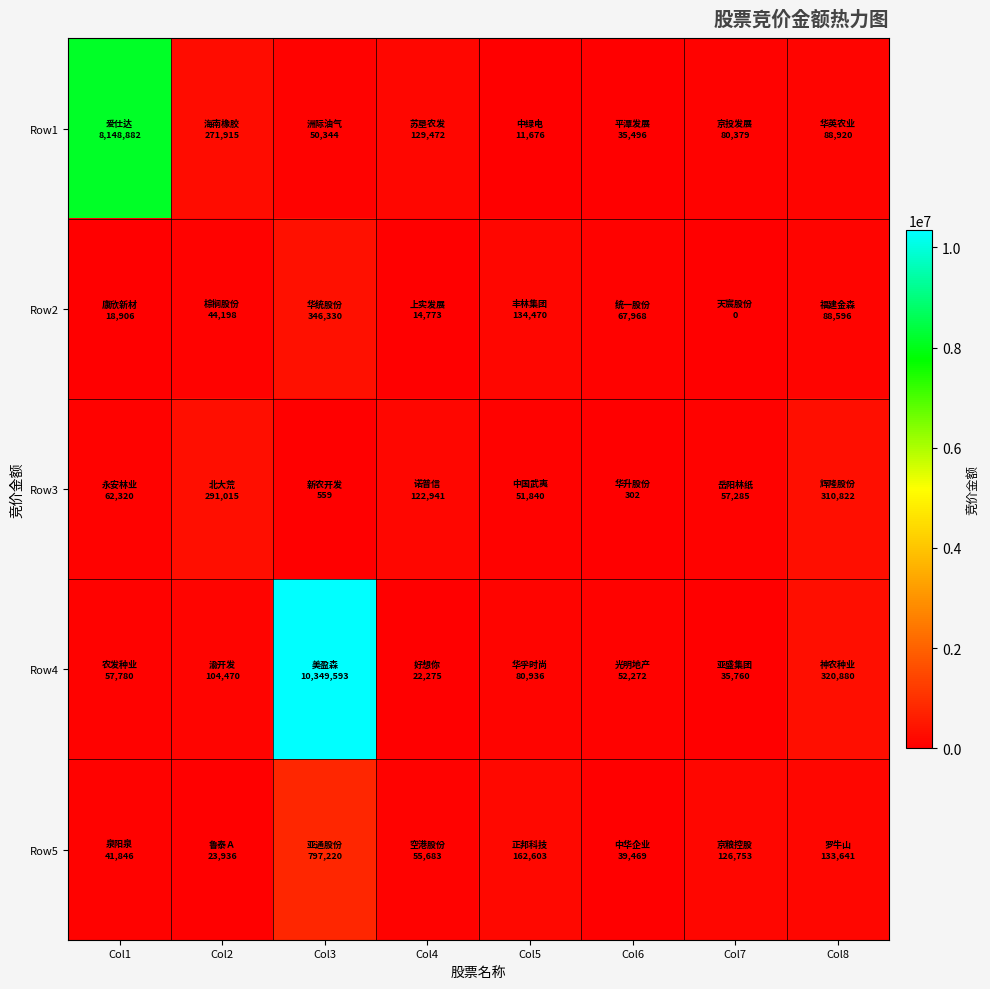

Rank the series by their maximum value, from highest to lowest.

Row4, Row1, Row5, Row2, Row3